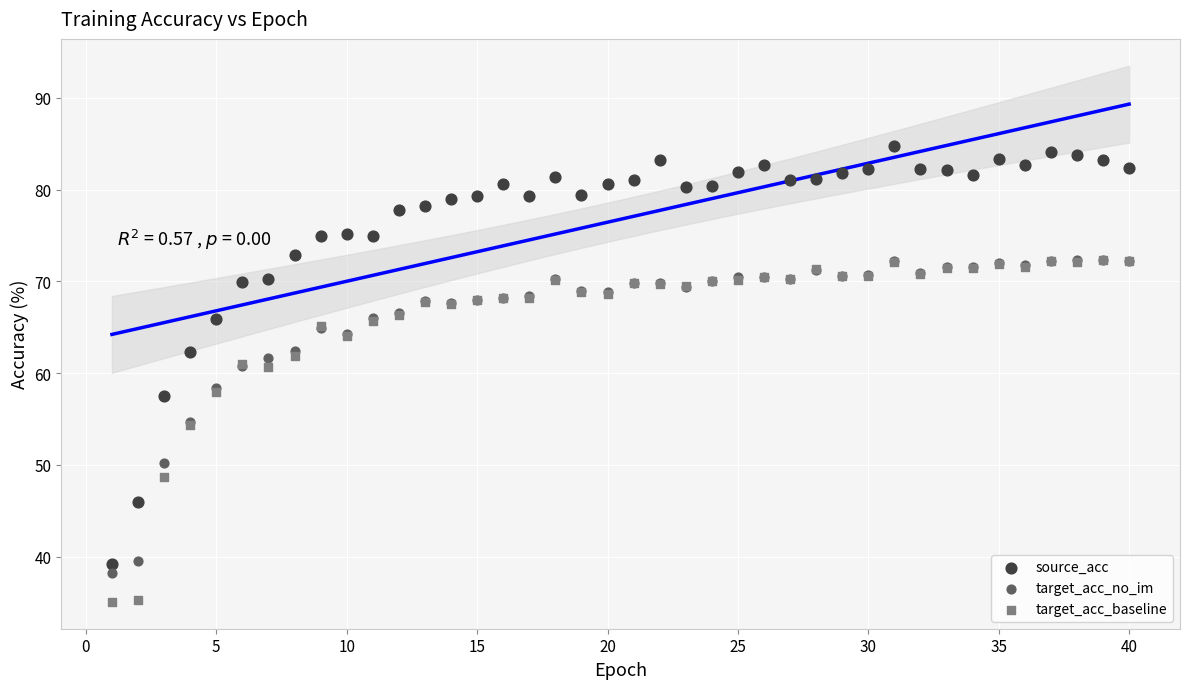

What are all the series names shown in the legend?

source_acc, target_acc_no_im, target_acc_baseline